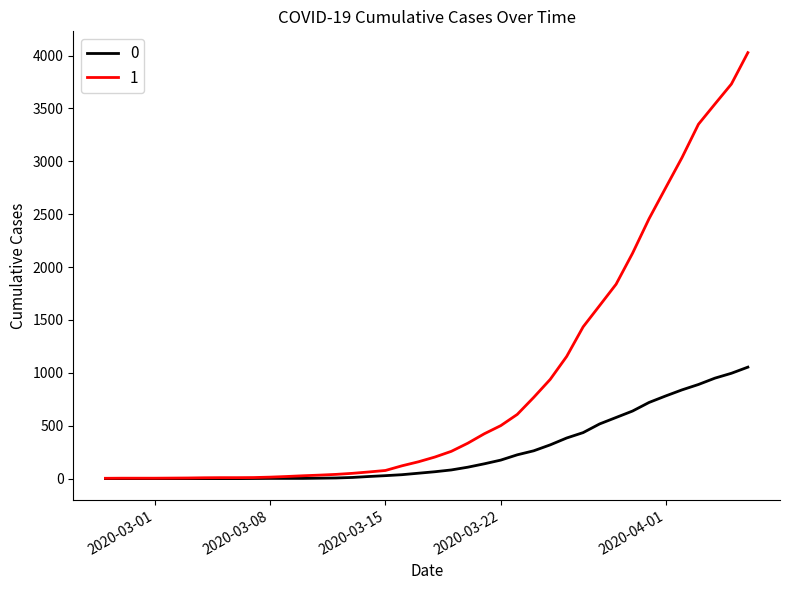

List the series in order of their peak value, highest first.

1, 0